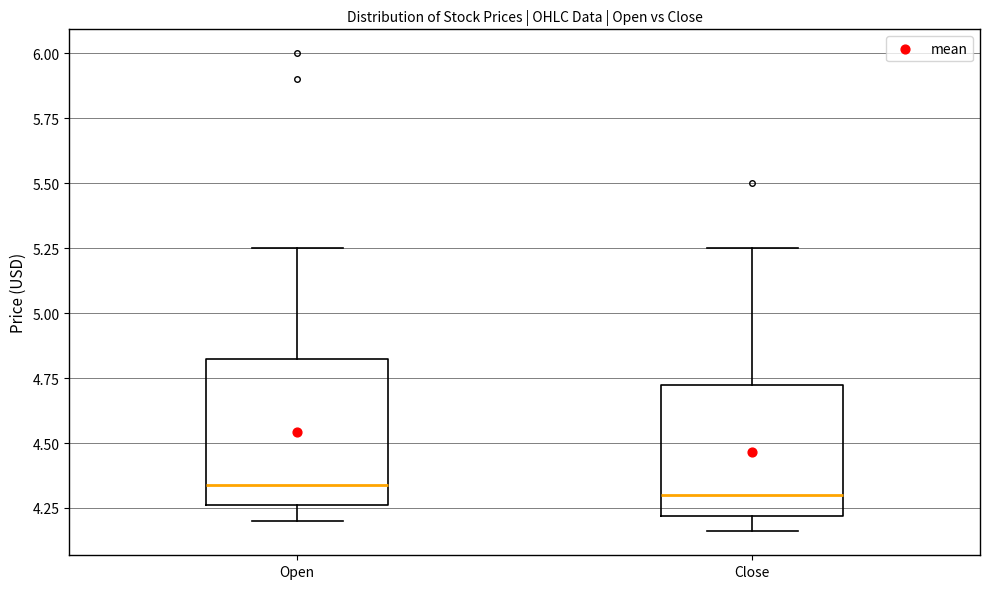

Reading left to right, transcribe this box plot: for each box, give where its median line is, the range the box spans, and where its two whiskers end, as read against the y-axis. The values are not printed on the chart, so give them approximately, as read against the axis.

Open: median 4.35, box 4.25 to 4.85, whiskers 4.20 to 5.25
Close: median 4.30, box 4.20 to 4.75, whiskers 4.15 to 5.25